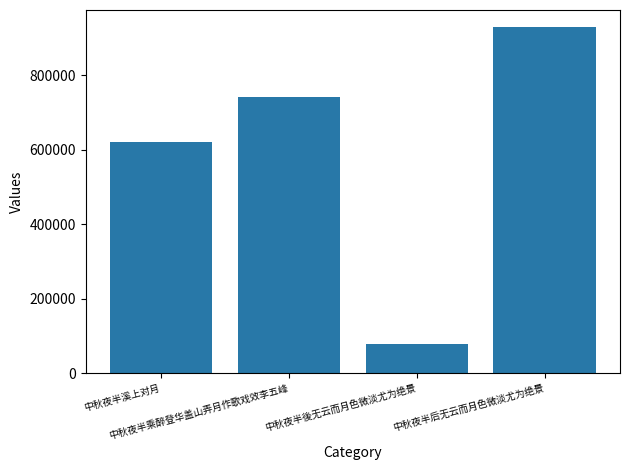

What is the approximate value at 中秋夜半后无云而月色微淡尤为绝景?

928348